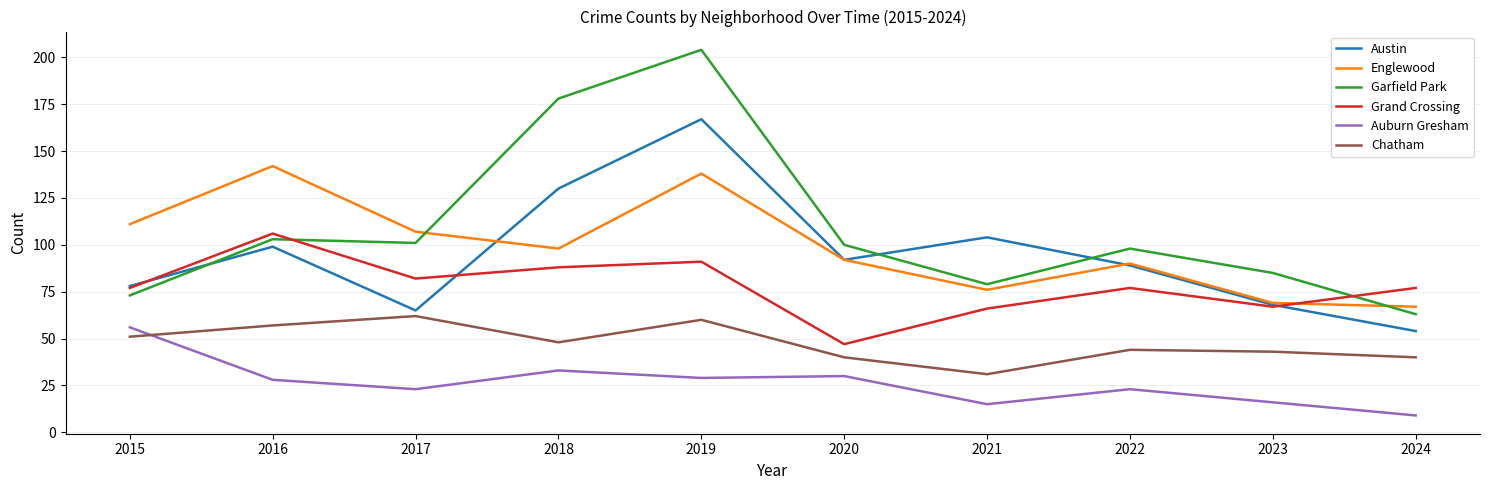

Which series changed the most between 2016 and 2018?

Garfield Park